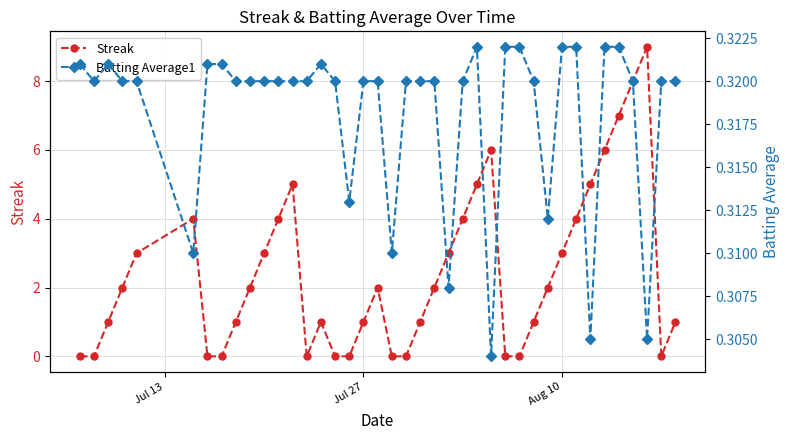

True or false: Streak has more than 2 interior local peaks.

True